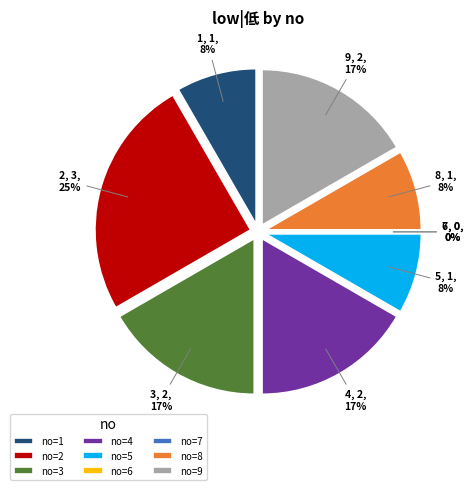

How much of the chart is everything except 4?

83.3%